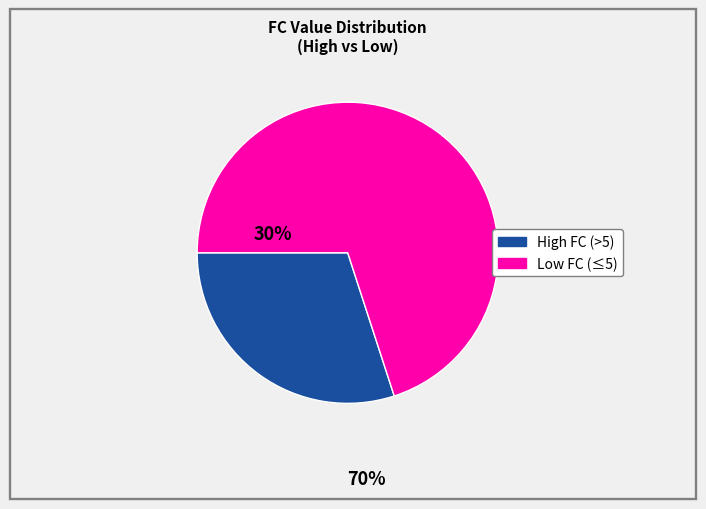

Does any single category account for the majority?

Yes